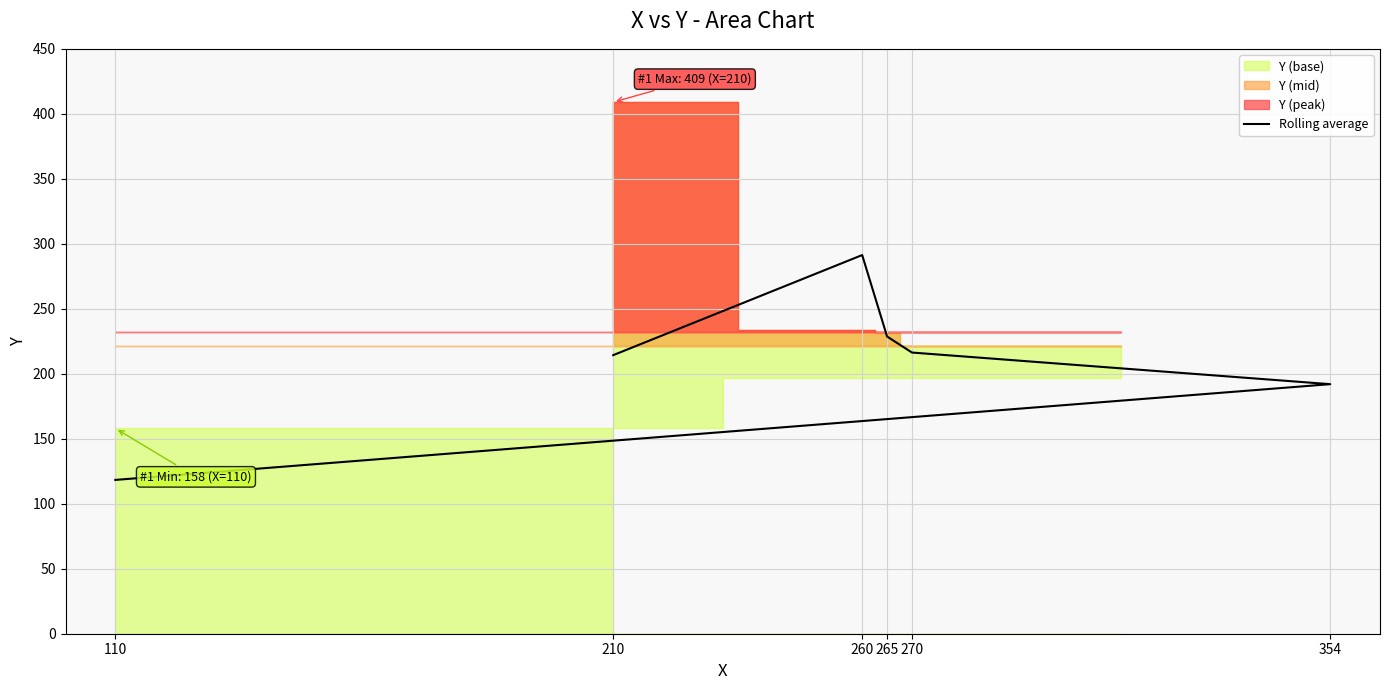

How many data points are less than 216?

3